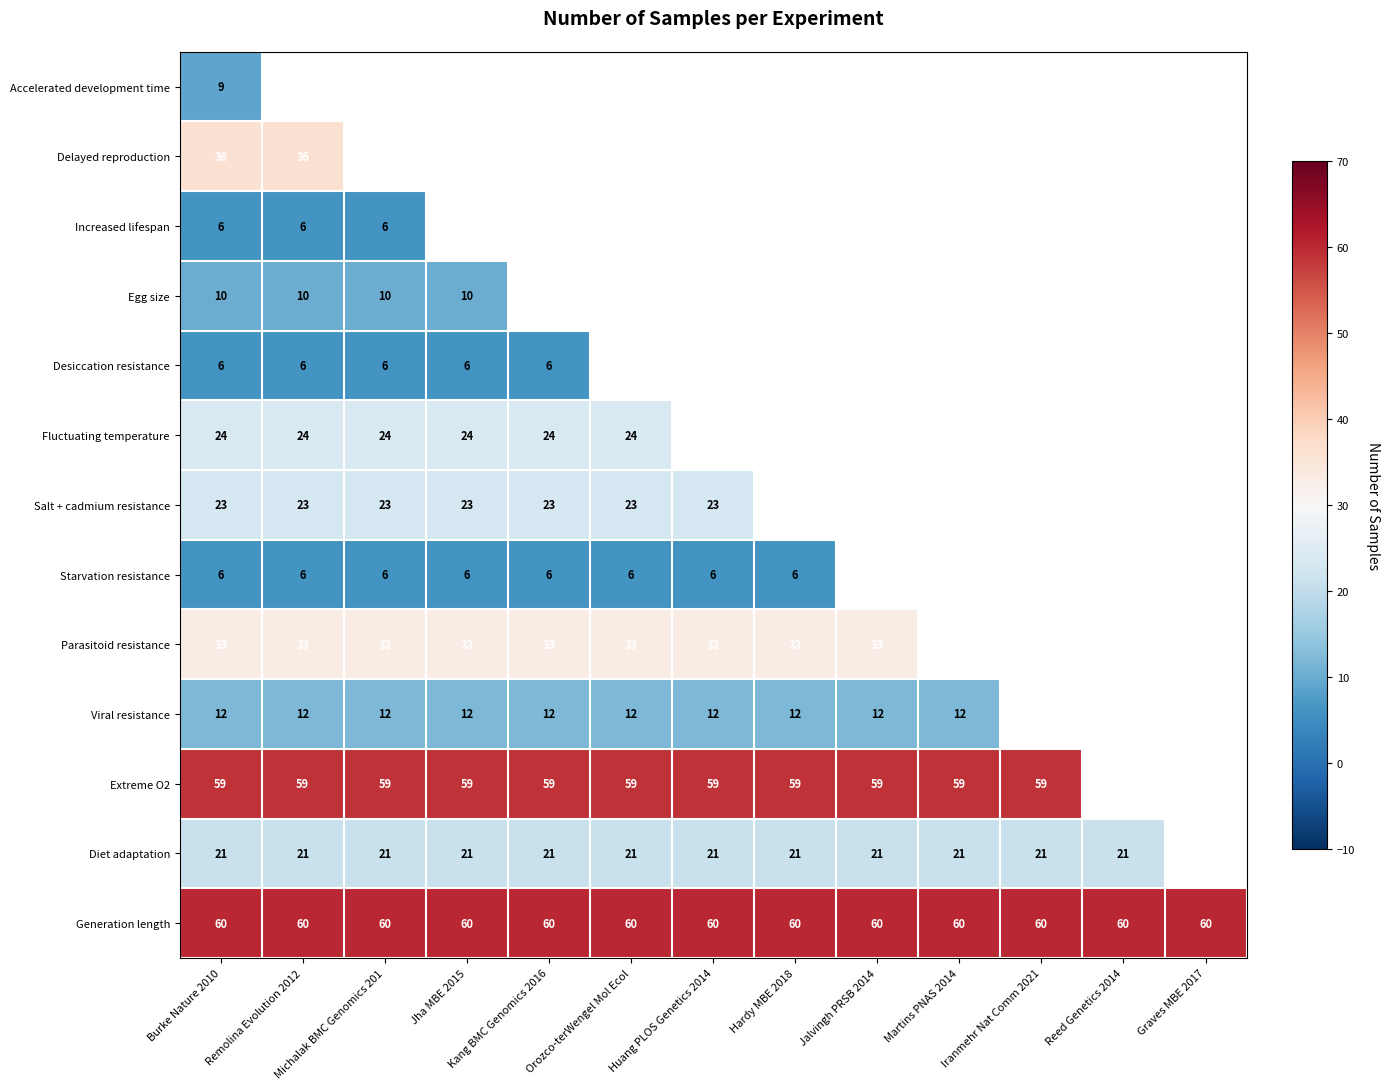

What value does the Generation length series have at Jalvingh PRSB 2014?

60